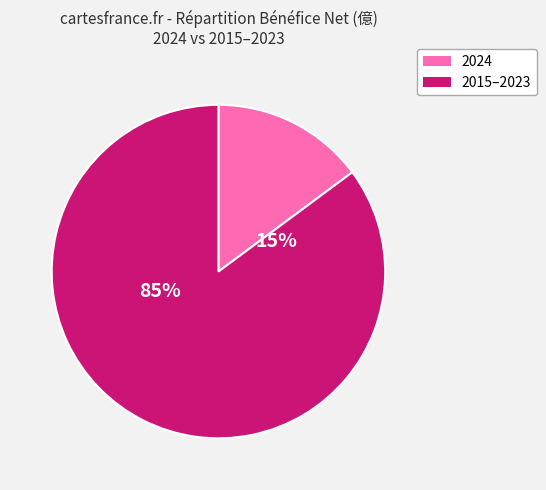

Combined, do 2018 and 2020 account for over 50%?

No